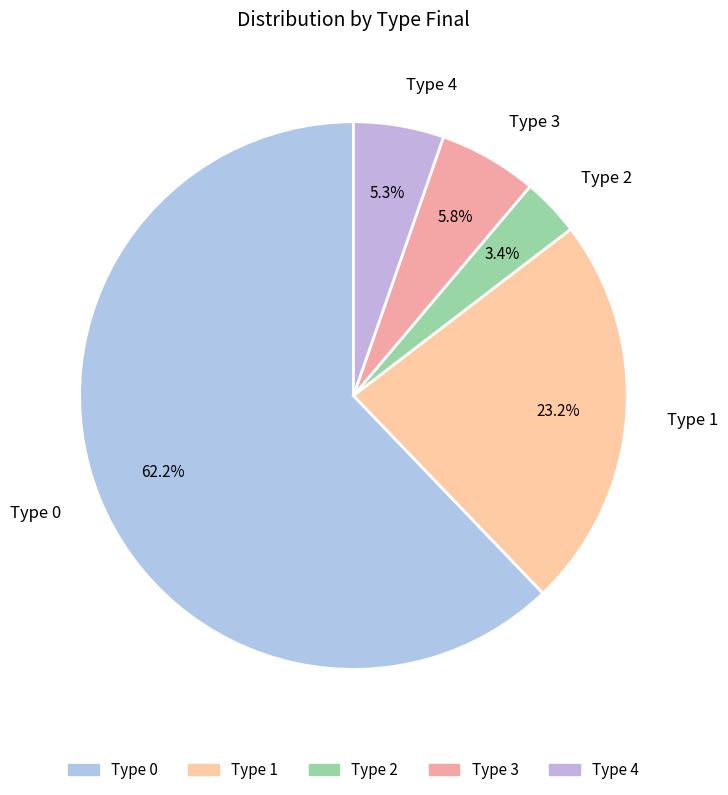

Combined, do Type 4 and Type 3 account for over 50%?

No